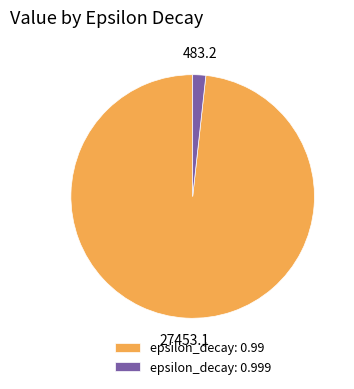

Which slice is the smallest?

epsilon_decay: 0.999